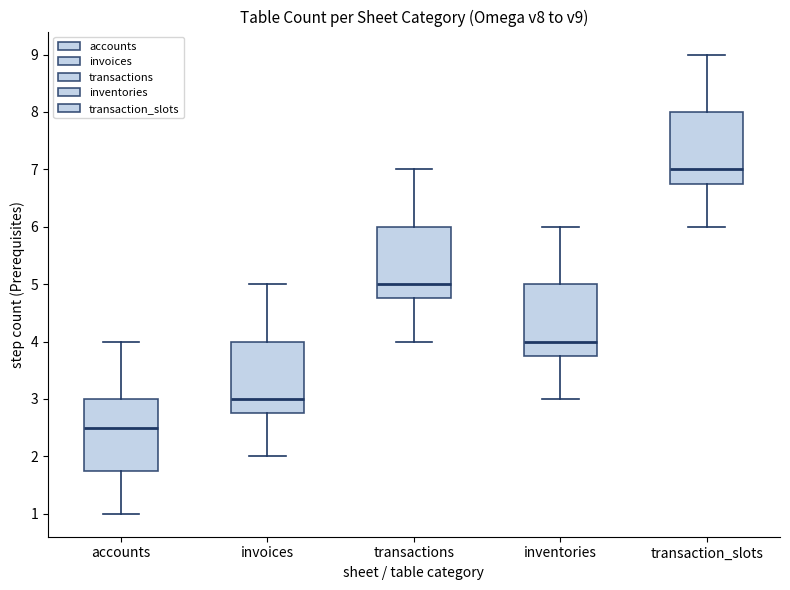

Reading left to right, transcribe this box plot: for each box, give where its median line is, the range the box spans, and where its two whiskers end, as read against the y-axis. The values are not printed on the chart, so give them approximately, as read against the axis.

accounts: median 2.5, box 1.8 to 3.0, whiskers 1.0 to 4.0
invoices: median 3.0, box 2.8 to 4.0, whiskers 2.0 to 5.0
transactions: median 5.0, box 4.8 to 6.0, whiskers 4.0 to 7.0
inventories: median 4.0, box 3.8 to 5.0, whiskers 3.0 to 6.0
transaction_slots: median 7.0, box 6.8 to 8.0, whiskers 6.0 to 9.0